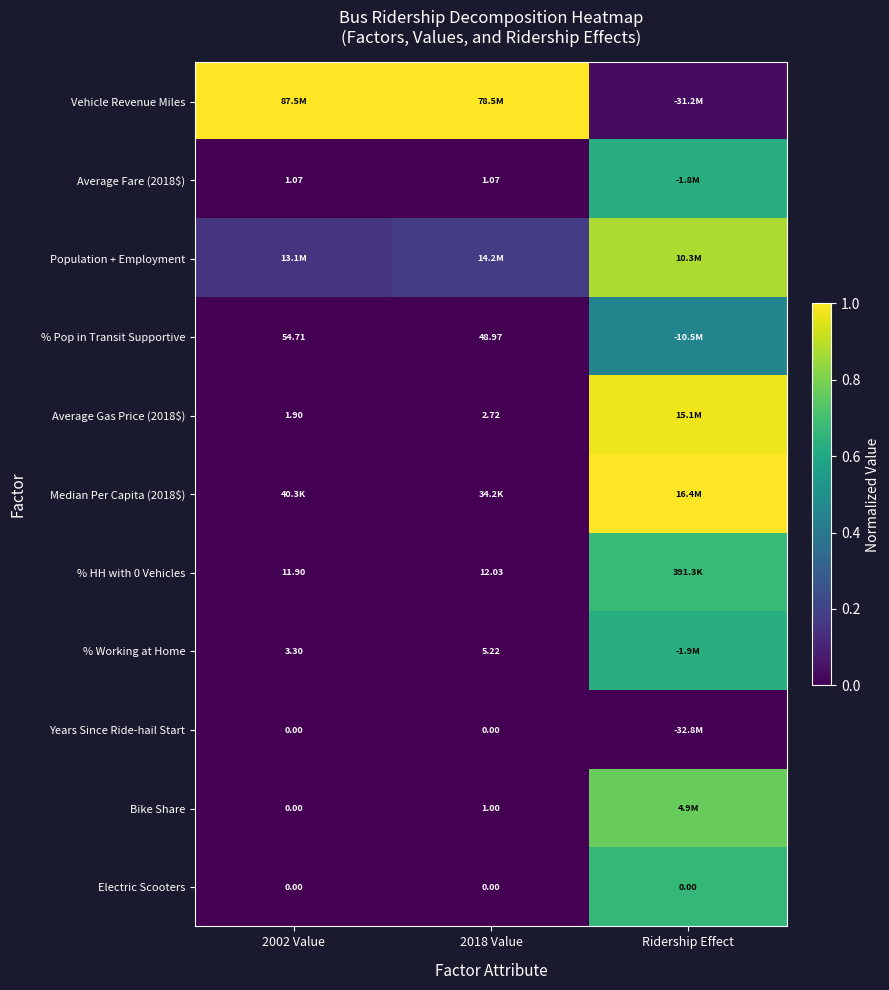

The Vehicle Revenue Miles series shows 0.0 at Ridership Effect. True or false?

True